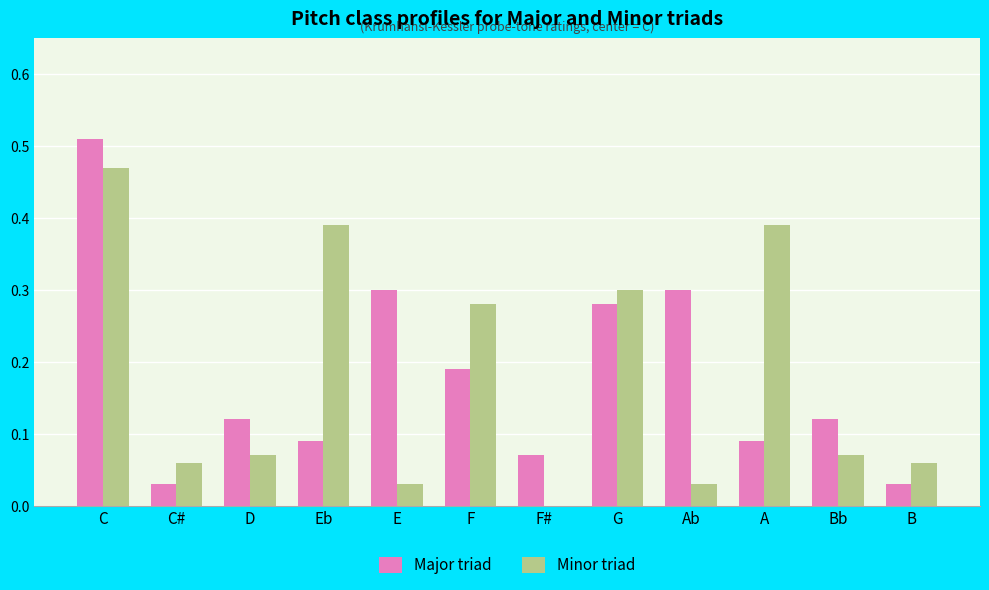

What are all the series names shown in the legend?

Major triad, Minor triad